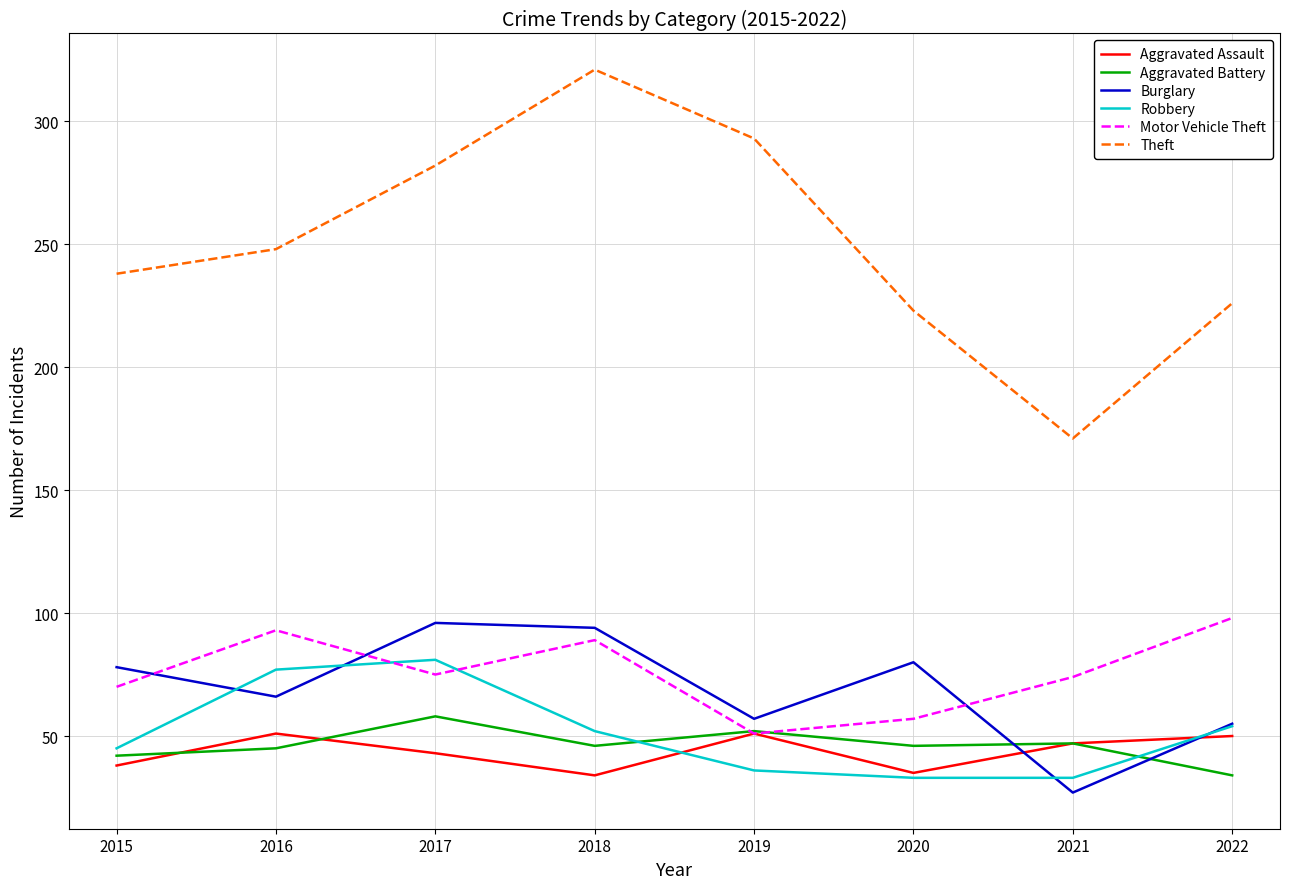

How many lines are shown in the chart?

6